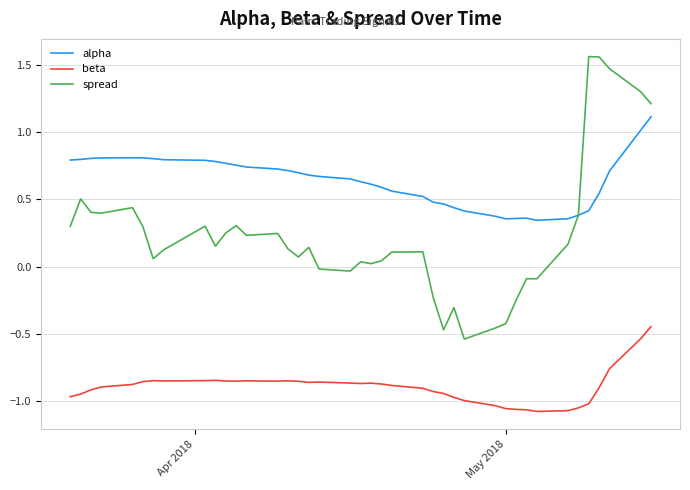

List the series in order of their overall mean, highest first.

alpha, spread, beta